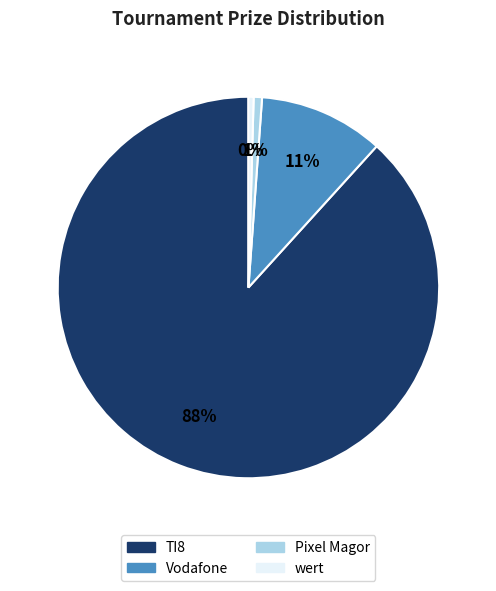

Which category has the biggest portion of the pie?

TI8